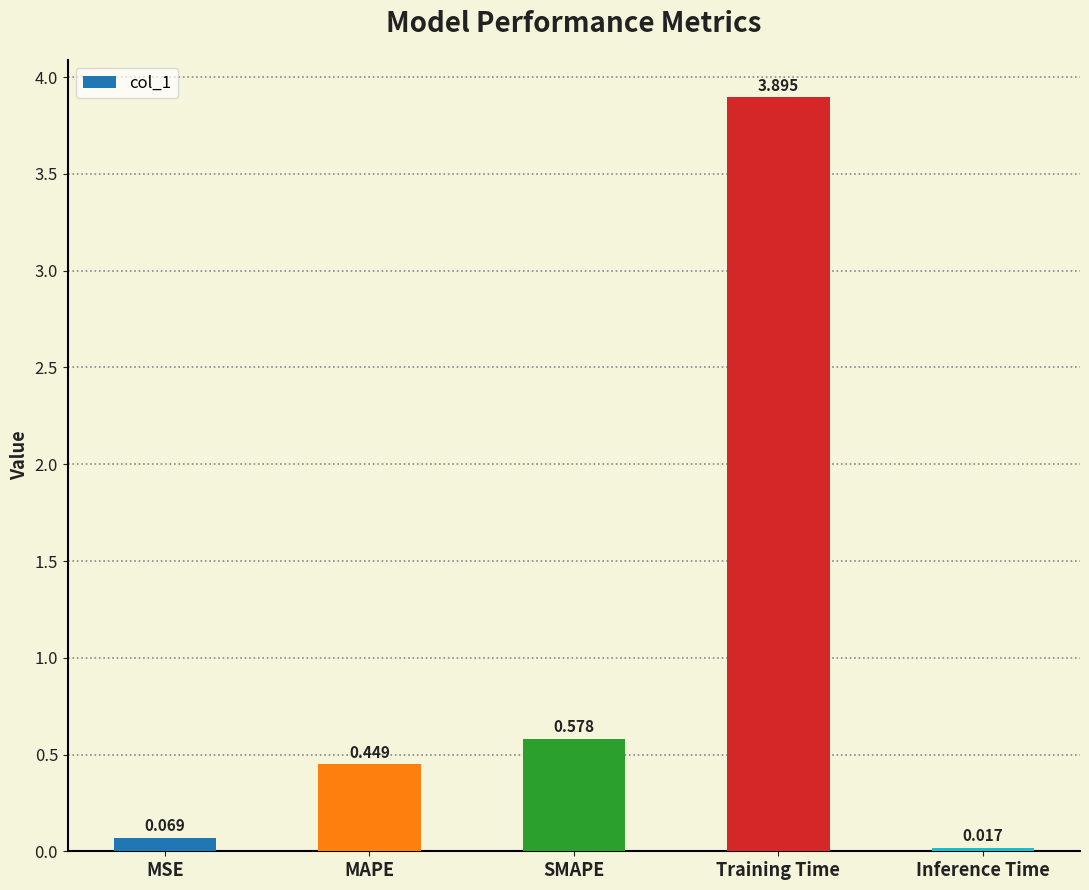

At which category does the chart reach its minimum across all series?

Inference Time